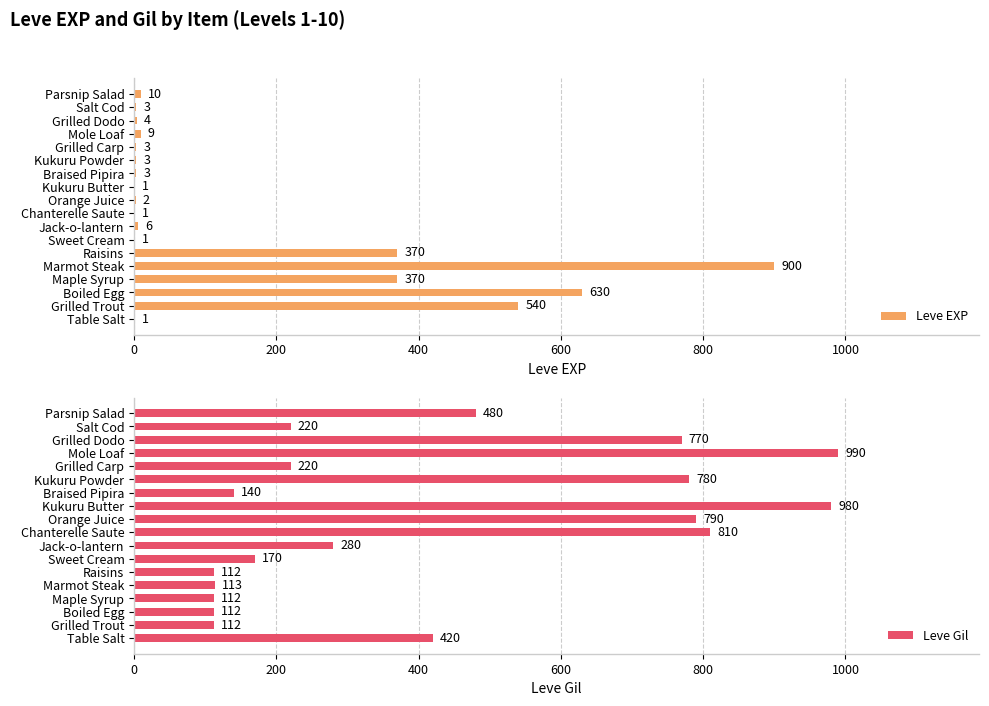

What is the highest value of the Leve EXP series?

900